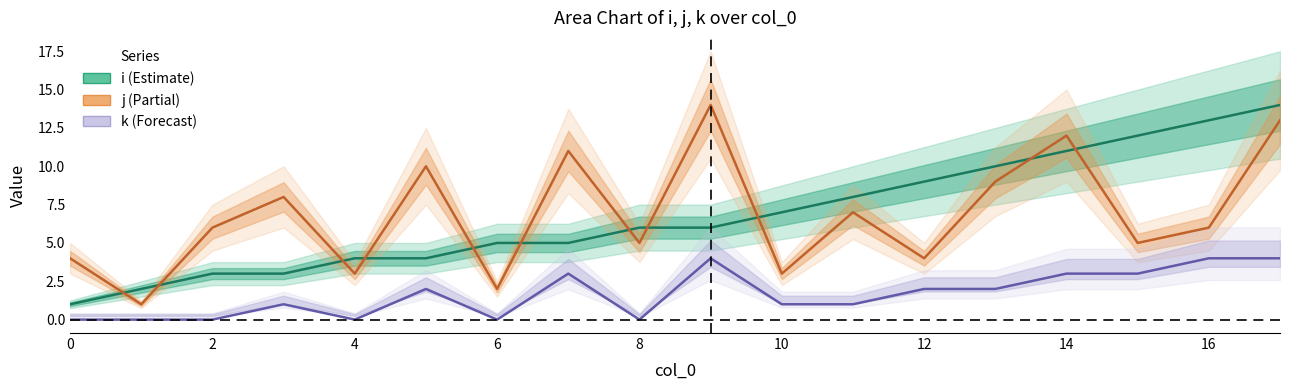

True or false: j and k cross at least once.

False